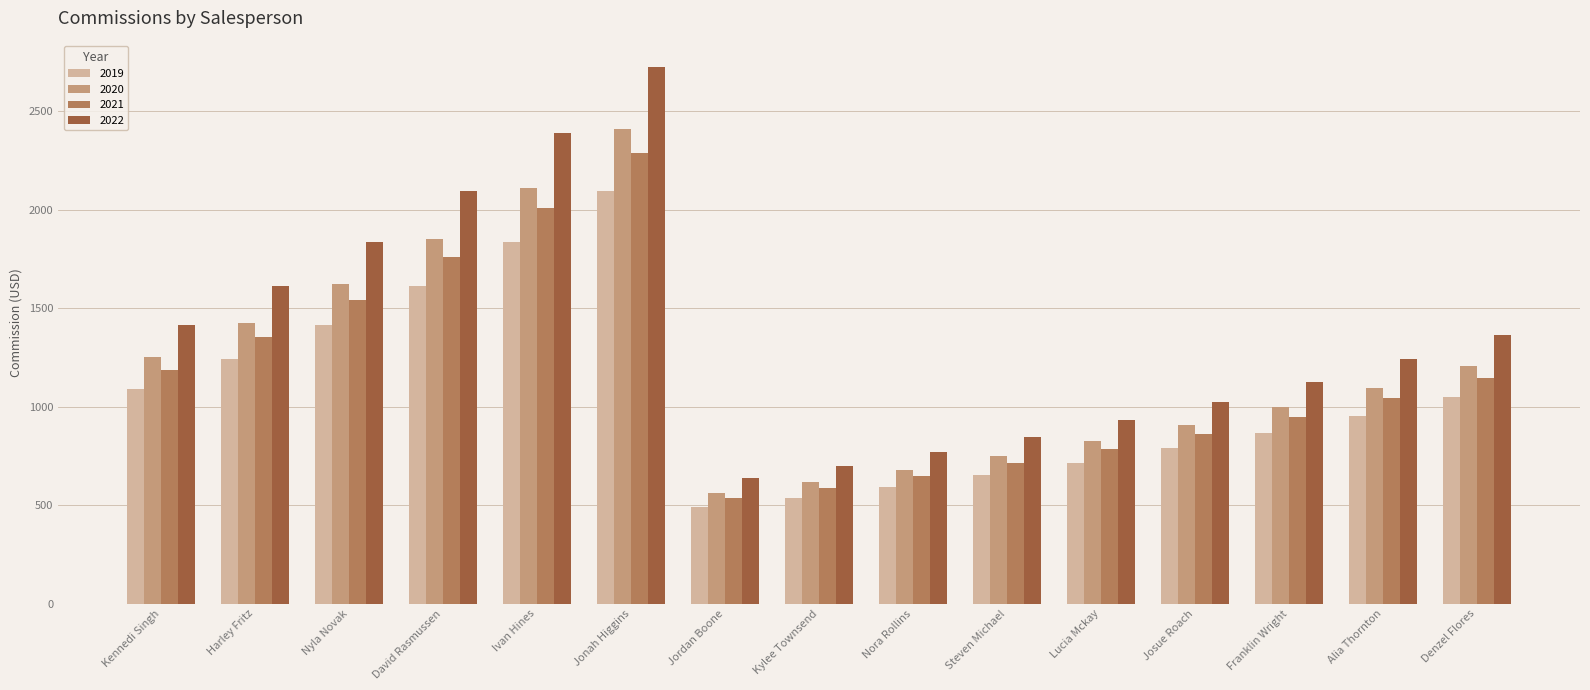

What position from the right is Lucia Mckay?

5